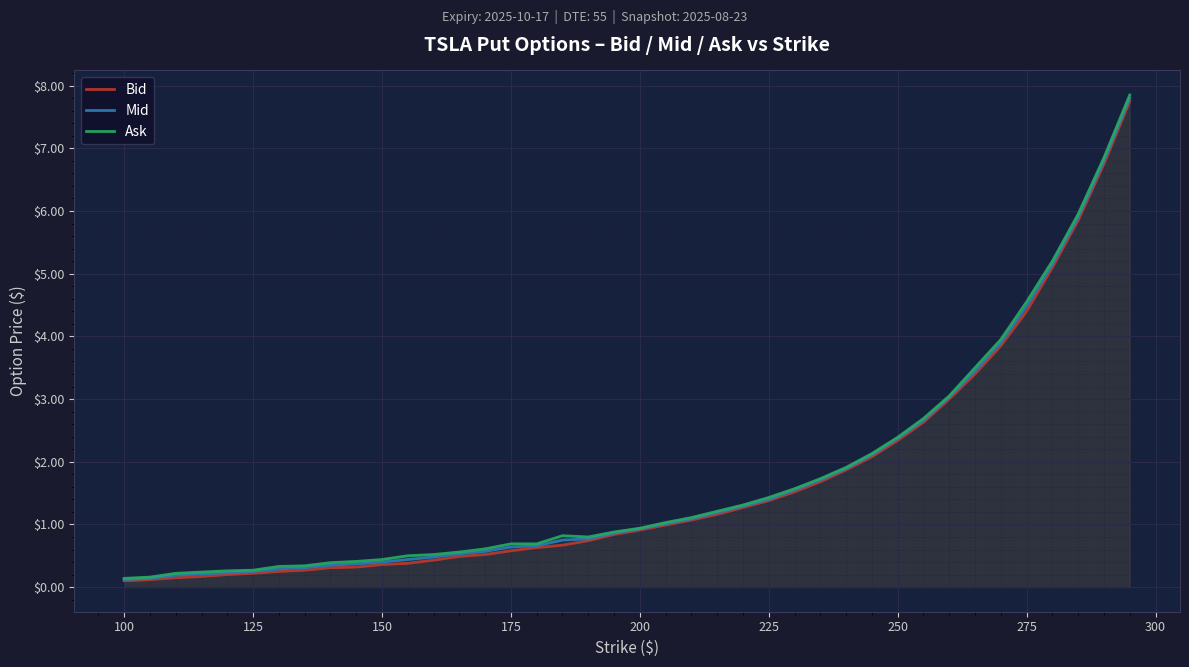

The Ask series shows 2.9 at 275. True or false?

False